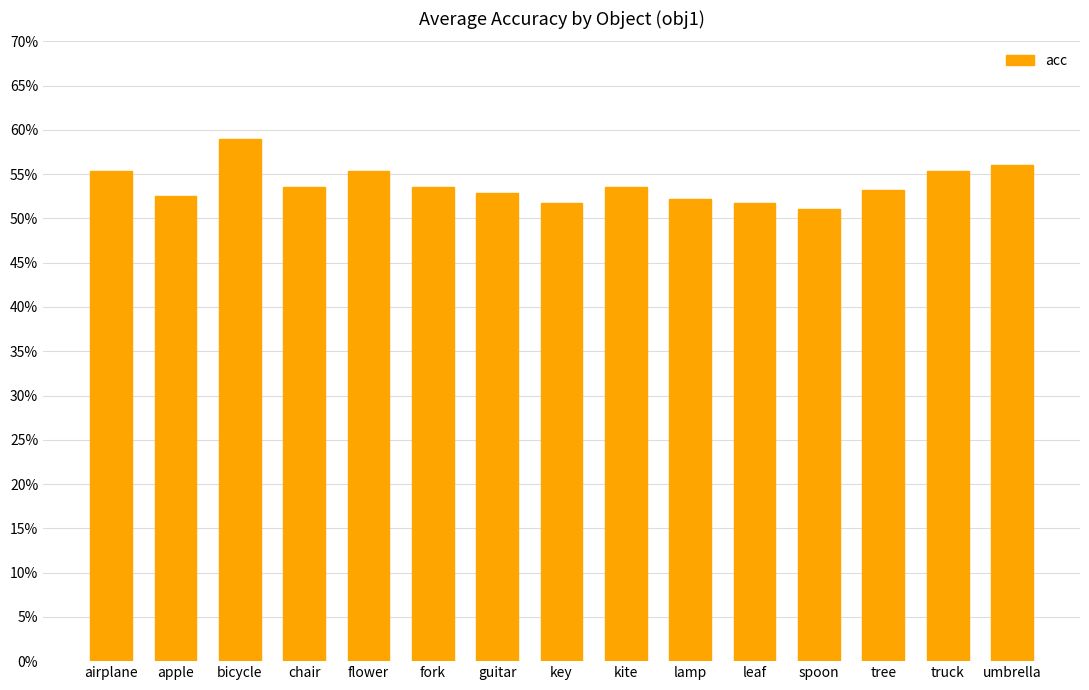

Does the chart contain any negative values?

No